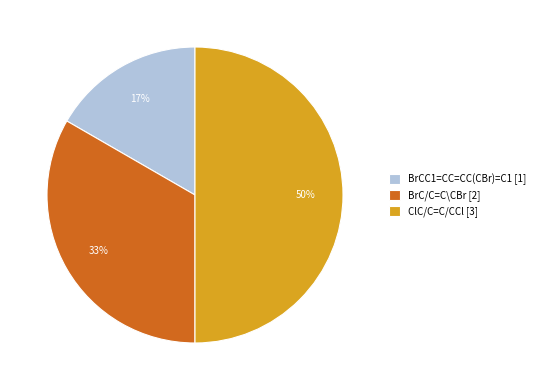

To the nearest percent, what portion does ClC/C=C/CCl represent?

50%